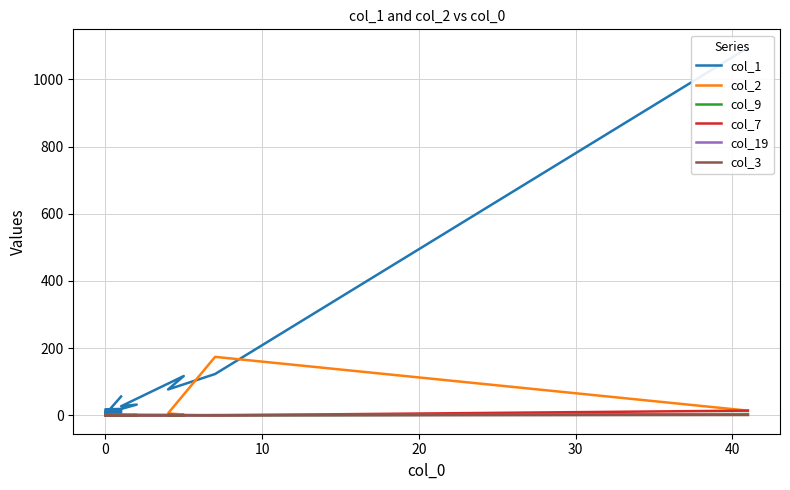

Does the chart have visible grid lines?

Yes